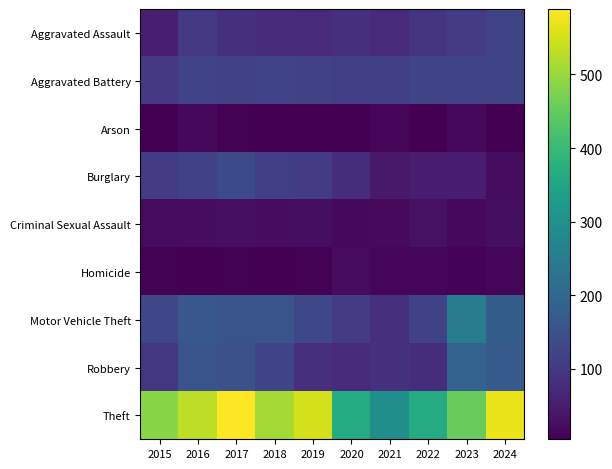

Reading left to right, what are all the values shown in this chart?

Aggravated Assault: 2015=52	2016=100	2017=84	2018=79	2019=74	2020=85	2021=77	2022=92	2023=107	2024=123
Aggravated Battery: 2015=102	2016=121	2017=116	2018=121	2019=117	2020=112	2021=112	2022=127	2023=125	2024=126
Arson: 2015=5	2016=16	2017=8	2018=5	2019=5	2020=4	2021=12	2022=4	2023=16	2024=6
Burglary: 2015=108	2016=119	2017=135	2018=113	2019=106	2020=80	2021=45	2022=49	2023=51	2024=24
Criminal Sexual Assault: 2015=21	2016=24	2017=28	2018=23	2019=25	2020=16	2021=19	2022=31	2023=16	2024=25
Homicide: 2015=8	2016=6	2017=7	2018=4	2019=7	2020=20	2021=15	2022=13	2023=9	2024=15
Motor Vehicle Theft: 2015=128	2016=162	2017=157	2018=157	2019=131	2020=109	2021=82	2022=118	2023=249	2024=176
Robbery: 2015=99	2016=155	2017=148	2018=127	2019=86	2020=75	2021=87	2022=81	2023=188	2024=171
Theft: 2015=486	2016=530	2017=589	2018=510	2019=551	2020=364	2021=296	2022=364	2023=452	2024=571